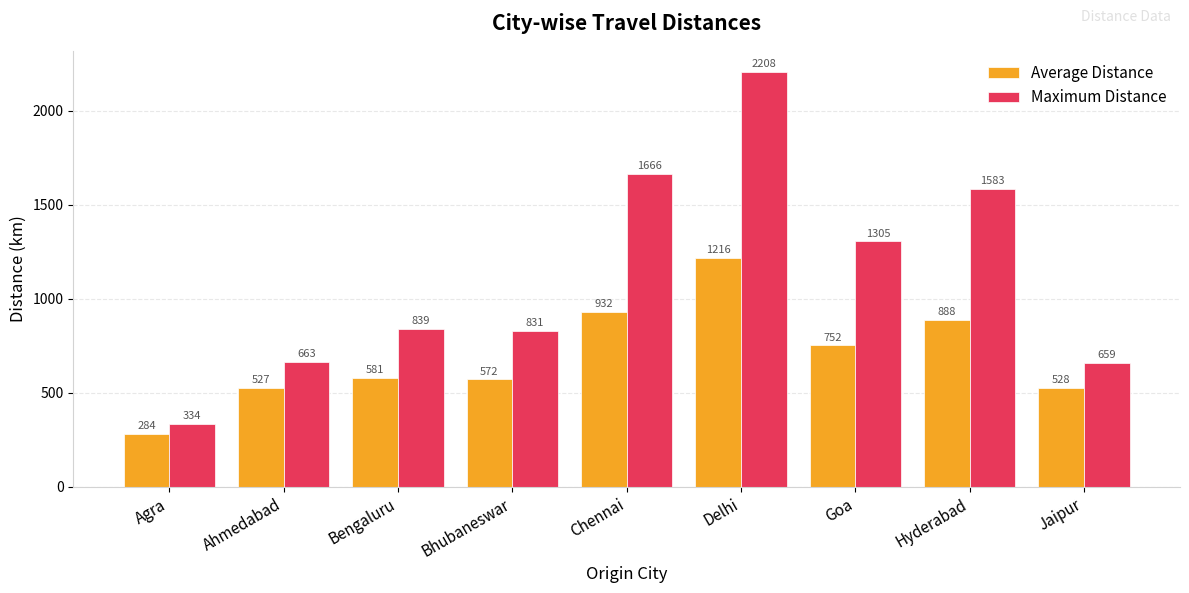

Between Agra and Delhi, which series saw the biggest shift?

Maximum Distance